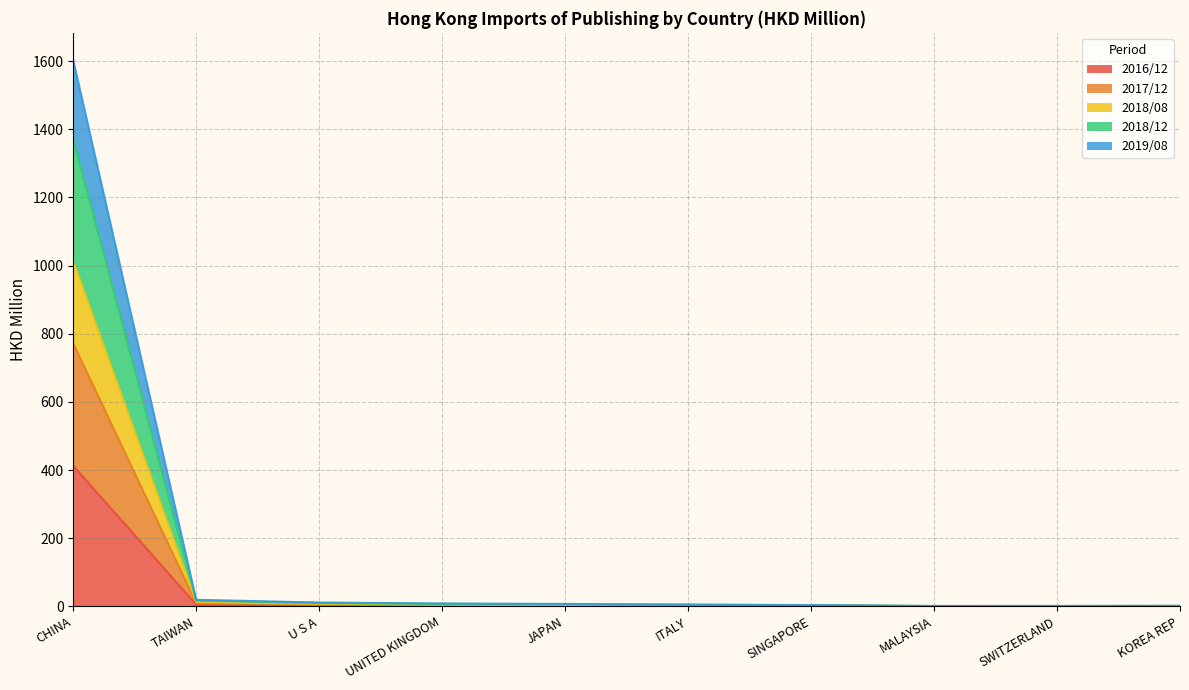

Does the chart display data point markers on the line(s)?

No